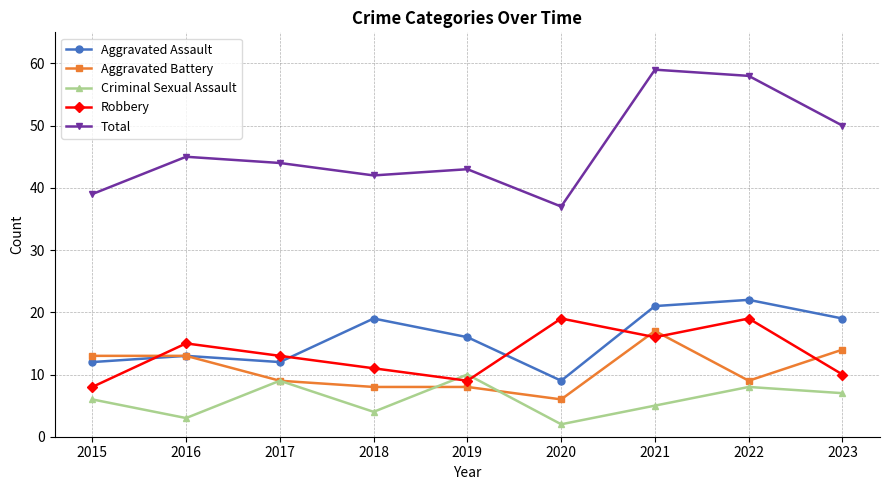

What is the value of the Criminal Sexual Assault point at the 3rd from the left?

9